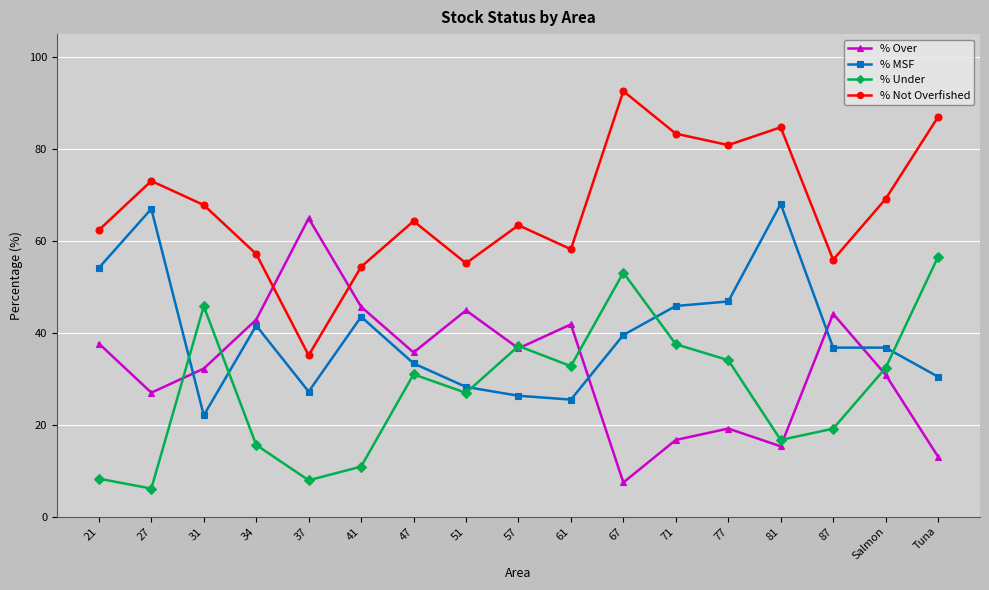

The value of % MSF at 27 is 67.0. True or false?

True